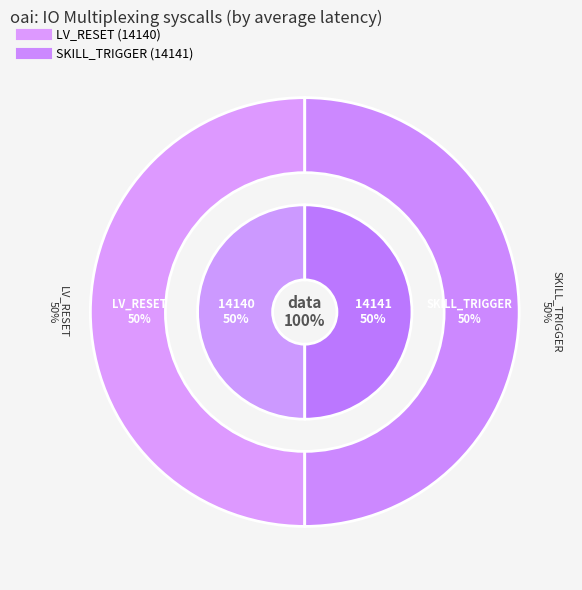

How many segments does this pie chart have?

2